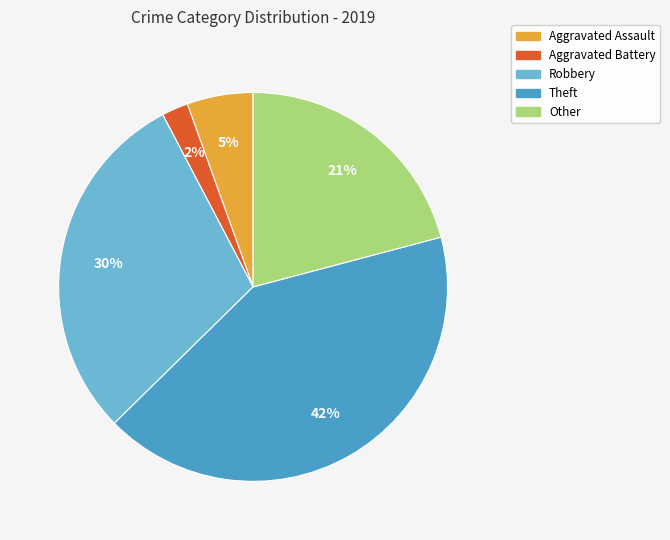

Which category has the biggest portion of the pie?

Theft